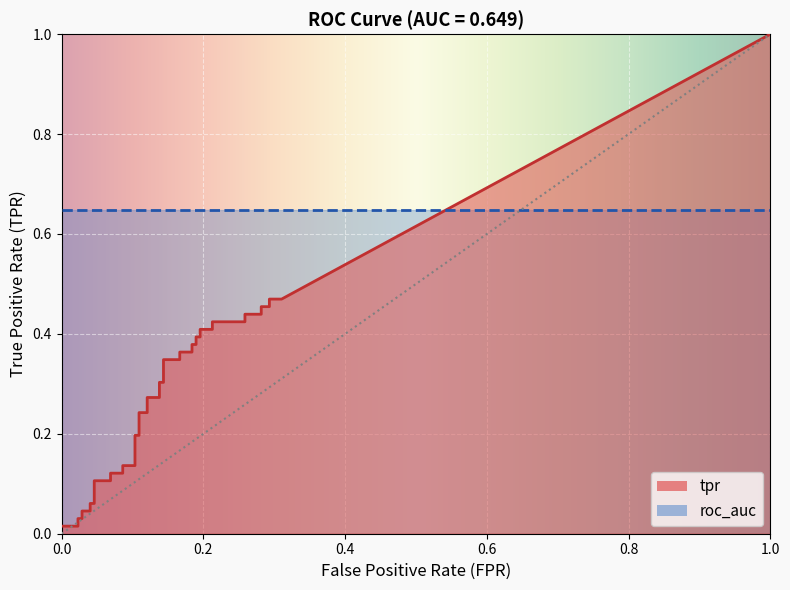

What is the difference between the highest and lowest values at 17?

0.4